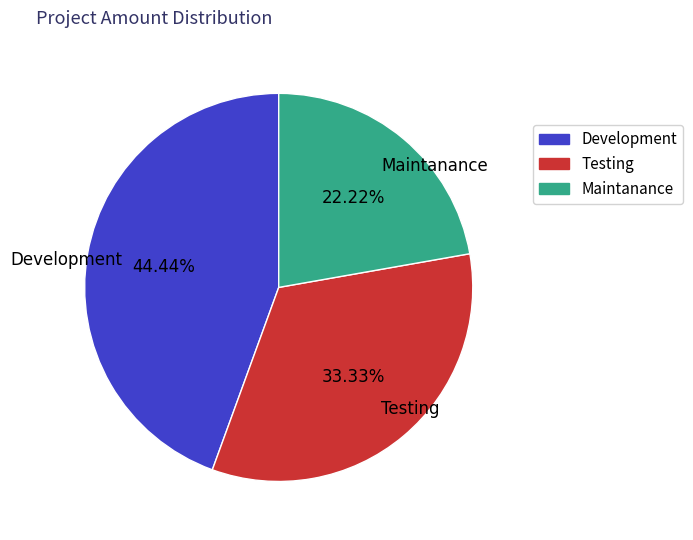

How many slices are in this pie chart?

3